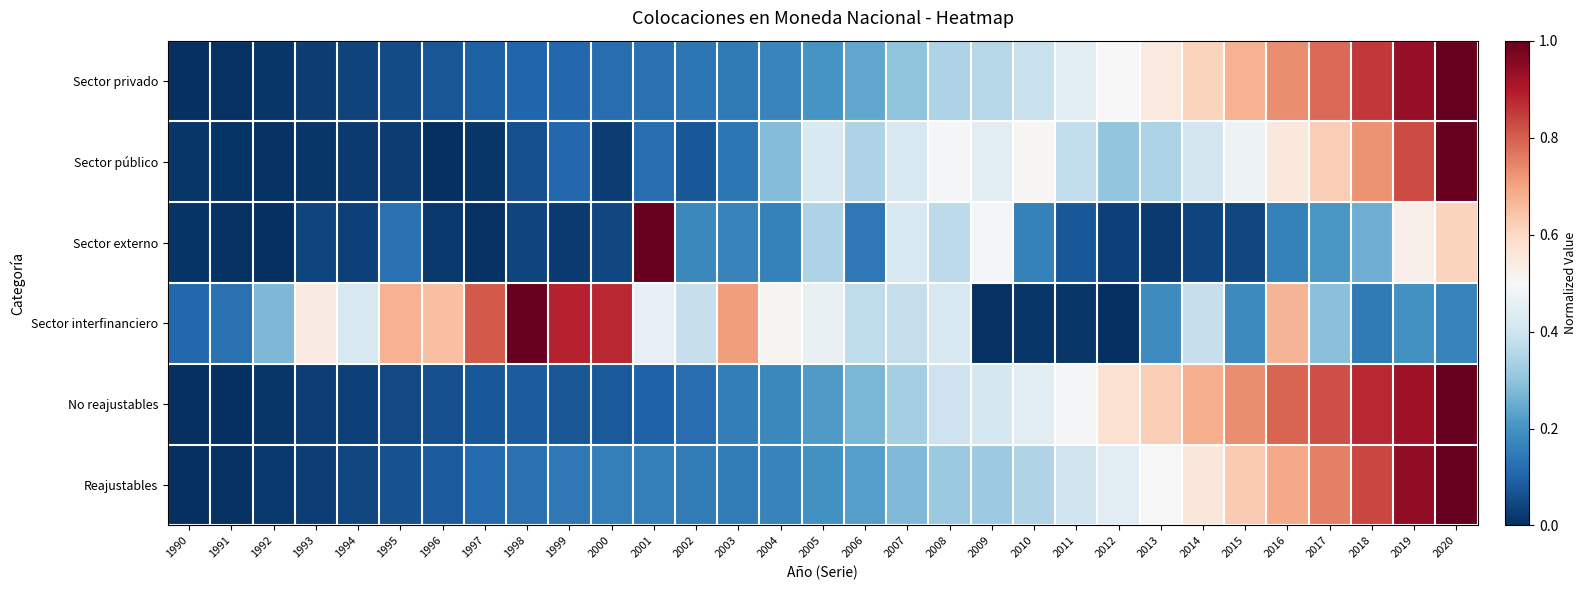

At how many categories does at least one series exceed 0?

31